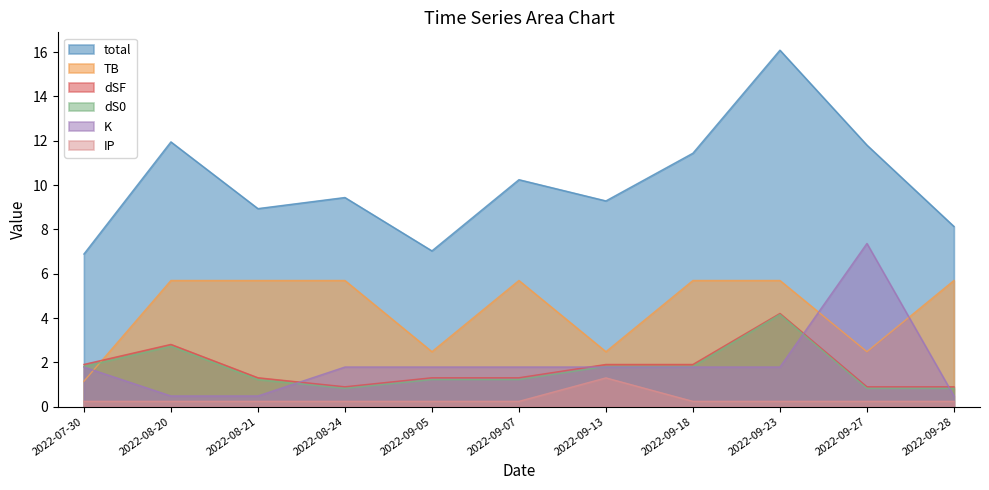

At which label does dSF first exceed 1?

2022-07-30